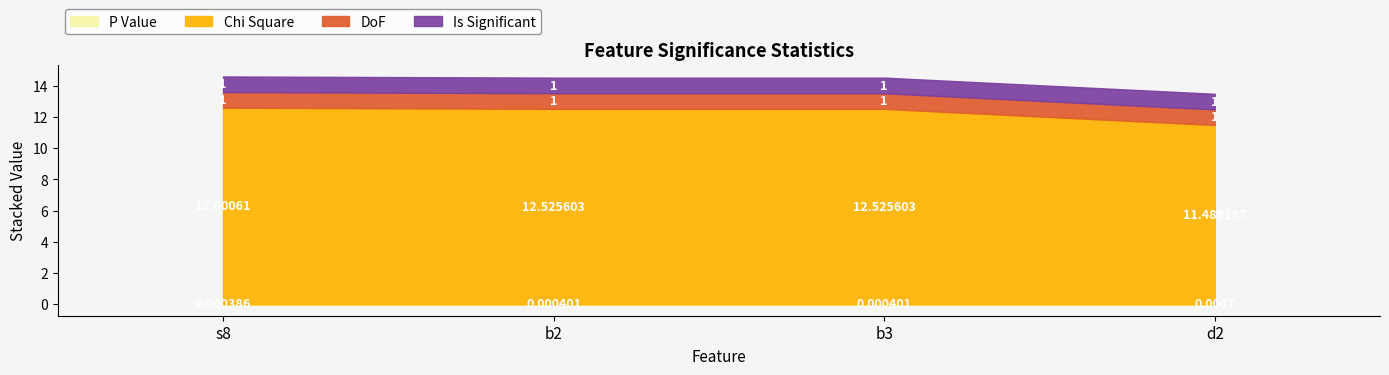

True or false: P Value has a value of 0.0 at s8.

False